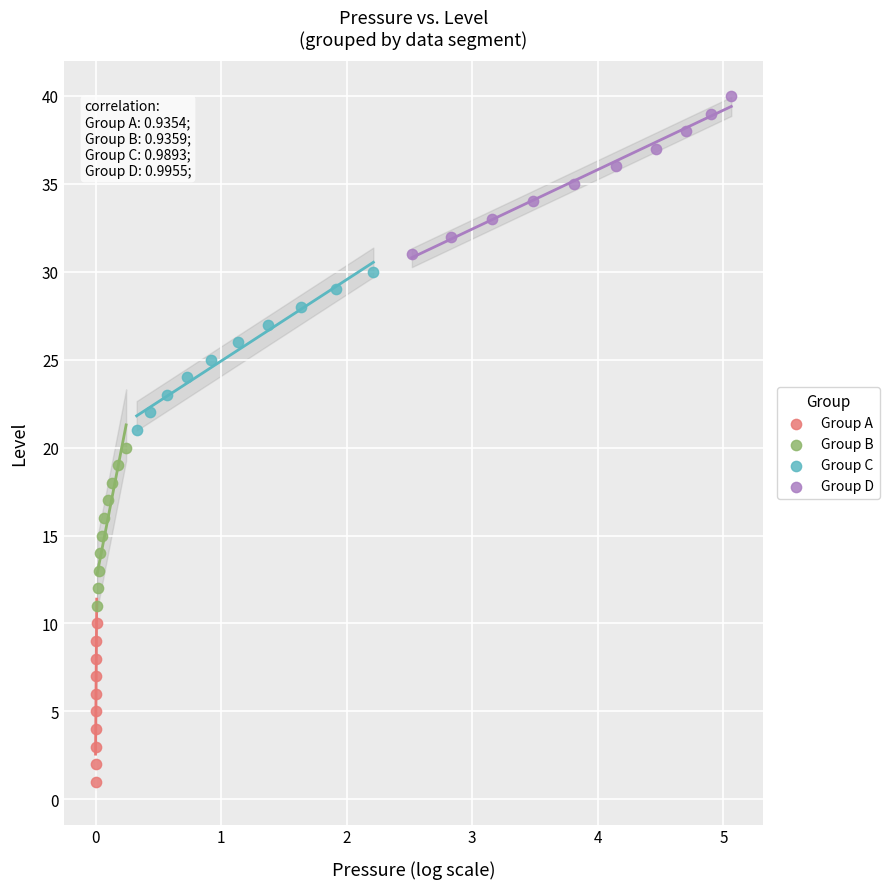

Which series contains the lowest Y value?

Group A